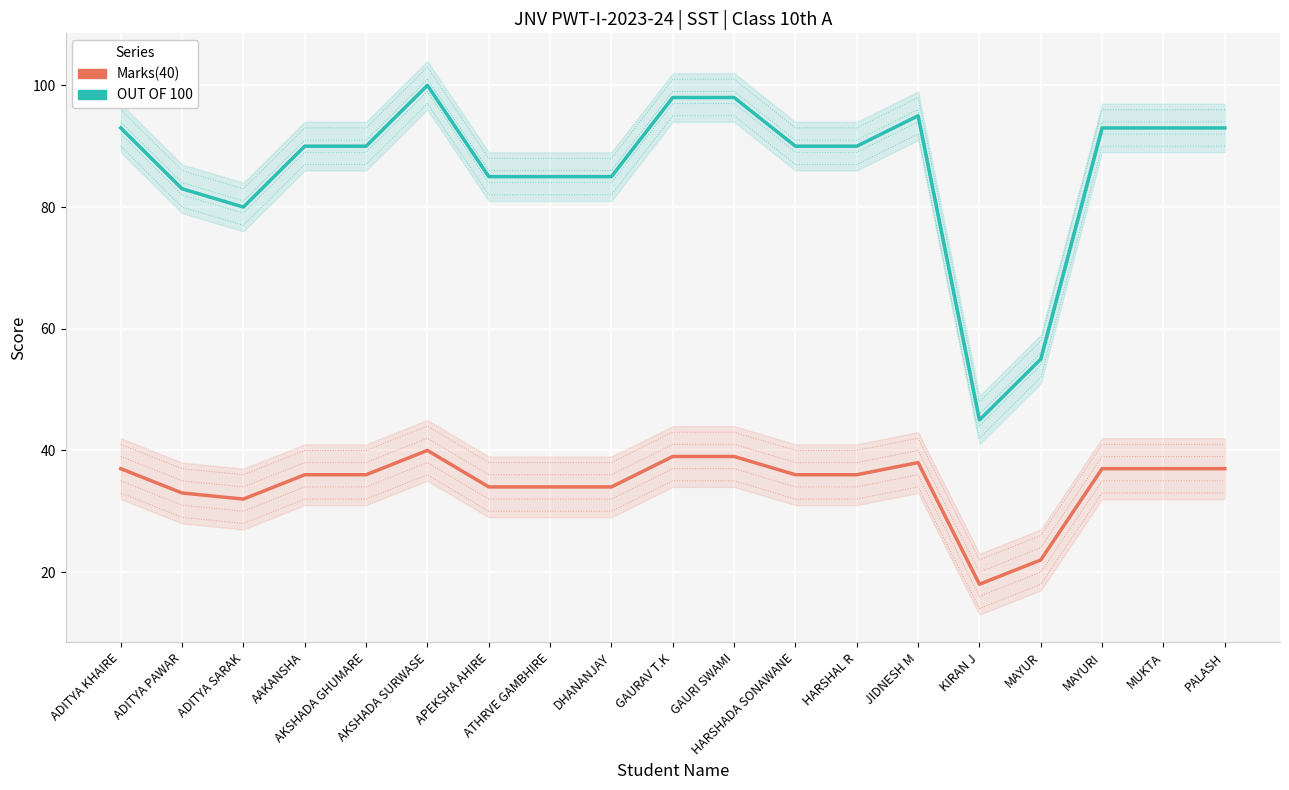

In Marks(40), how many points are higher than both neighbors (excluding endpoints)?

2